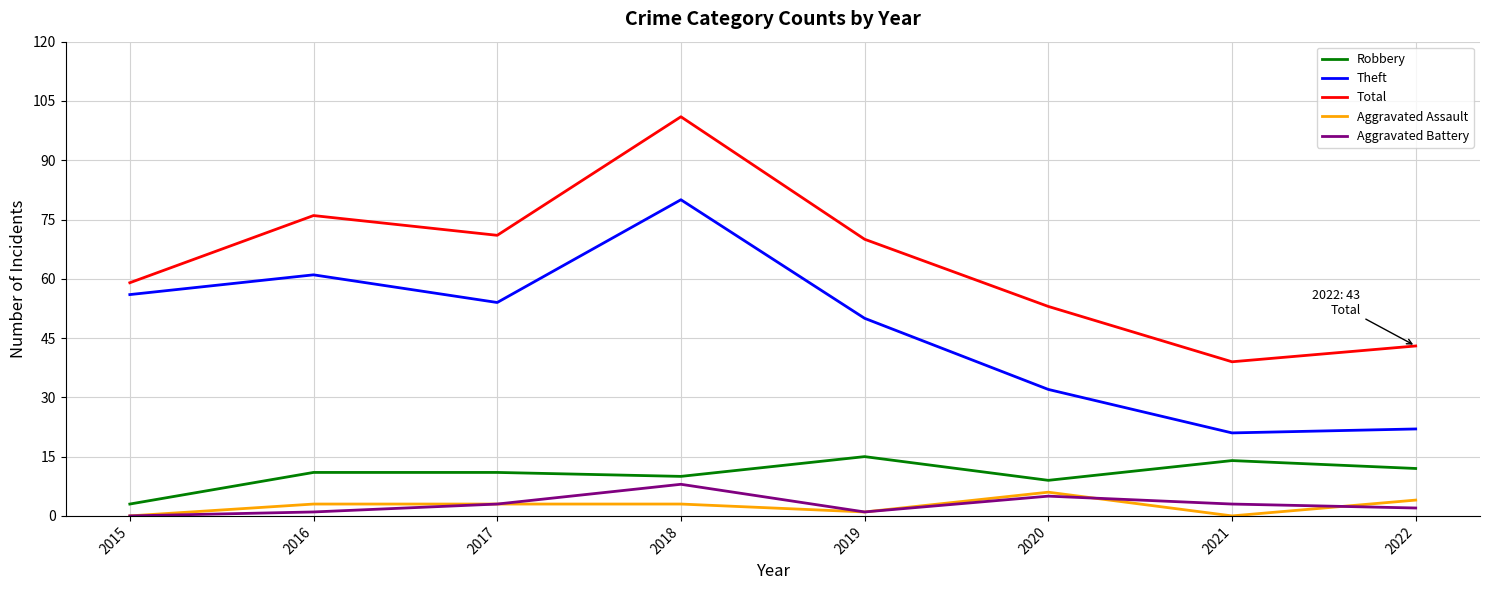

Reading left to right, transcribe all the data shown in this chart.

Robbery: 3	11	11	10	15	9	14	12
Theft: 56	61	54	80	50	32	21	22
Total: 59	76	71	101	70	53	39	43
Aggravated Assault: 0	3	3	3	1	6	0	4
Aggravated Battery: 0	1	3	8	1	5	3	2